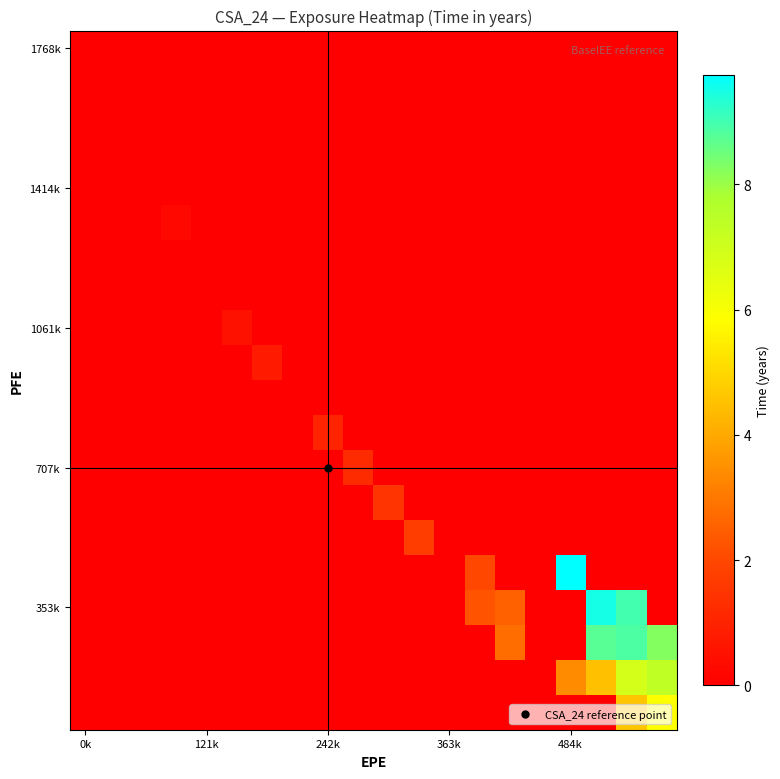

Count the number of data series in this chart.

20